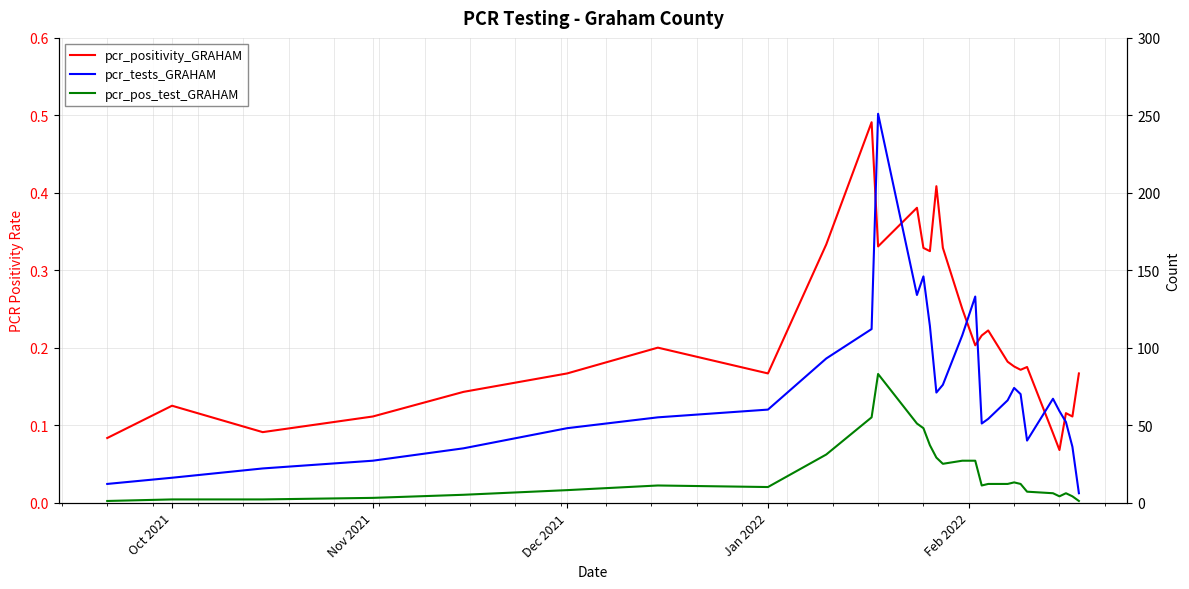

What is the difference between the maximum and second lowest values in the pcr_positivity_GRAHAM series?

0.4